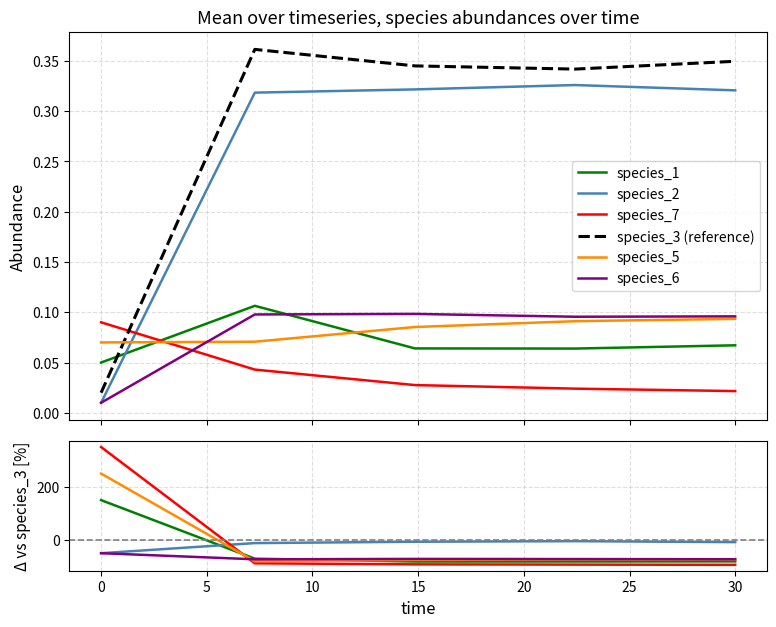

Rank the series by their maximum value, from highest to lowest.

species_3, species_2, species_1, species_6, species_5, species_7